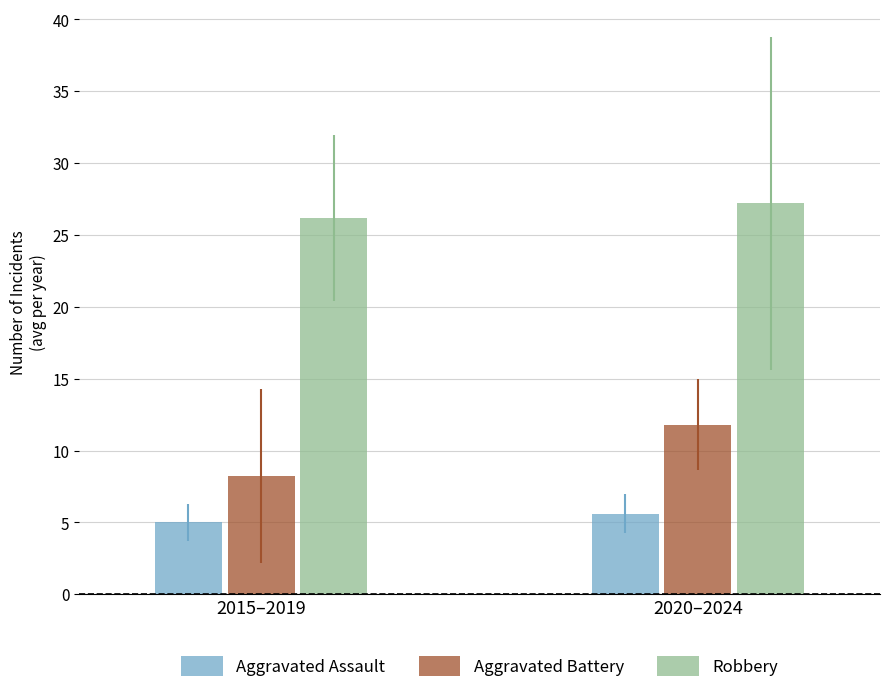

Rank the categories by Robbery value from highest to lowest.

2020–2024, 2015–2019